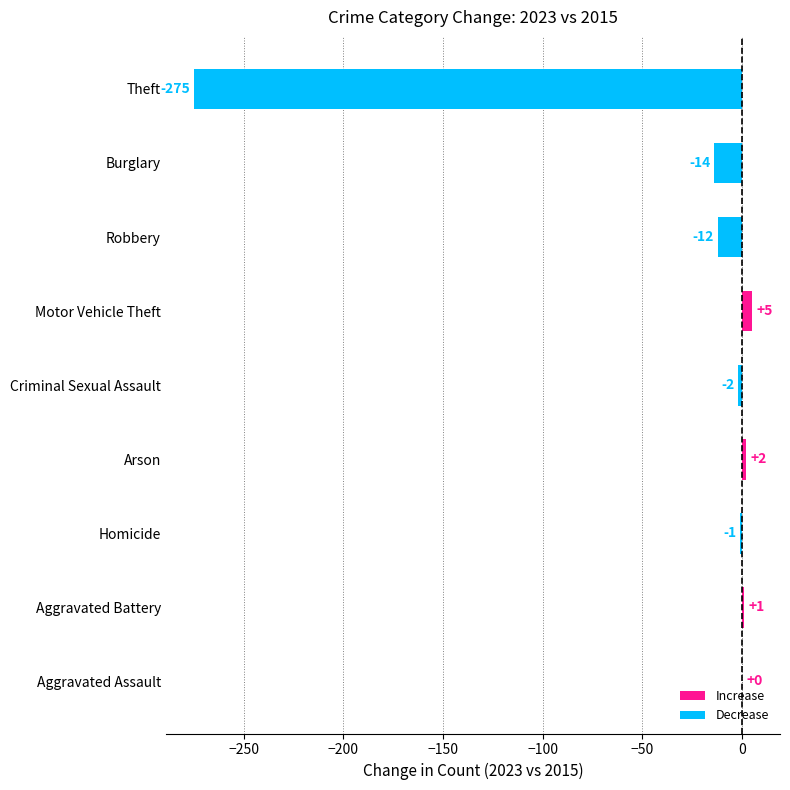

Which label corresponds to the largest value in the chart?

Motor Vehicle Theft